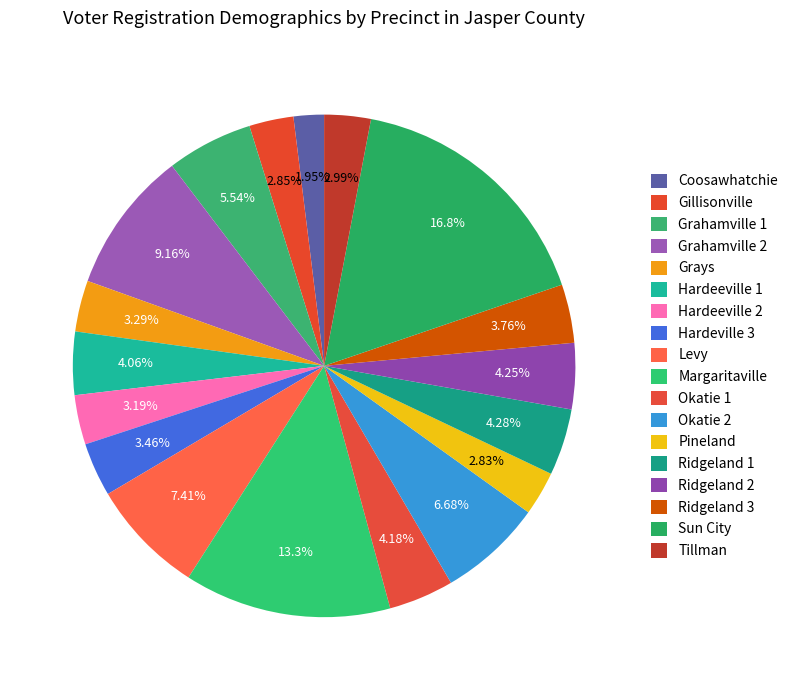

To the nearest percent, what percentage of the pie is Grahamville 1?

6%